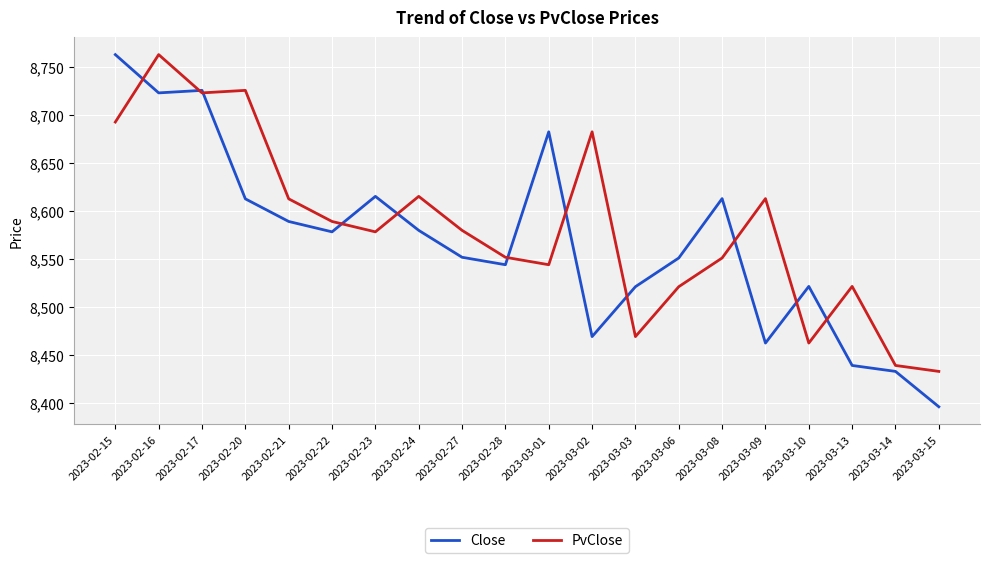

True or false: Close and PvClose cross at least once.

True